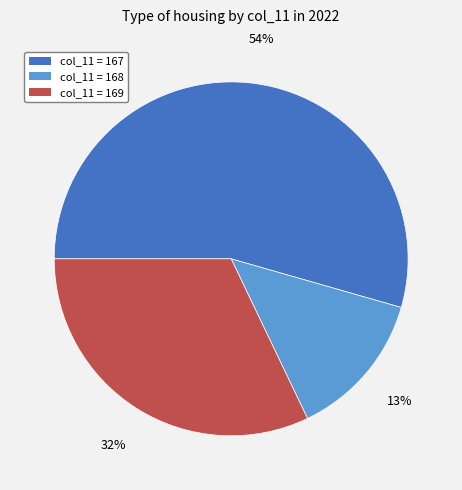

Does any single category account for the majority?

Yes